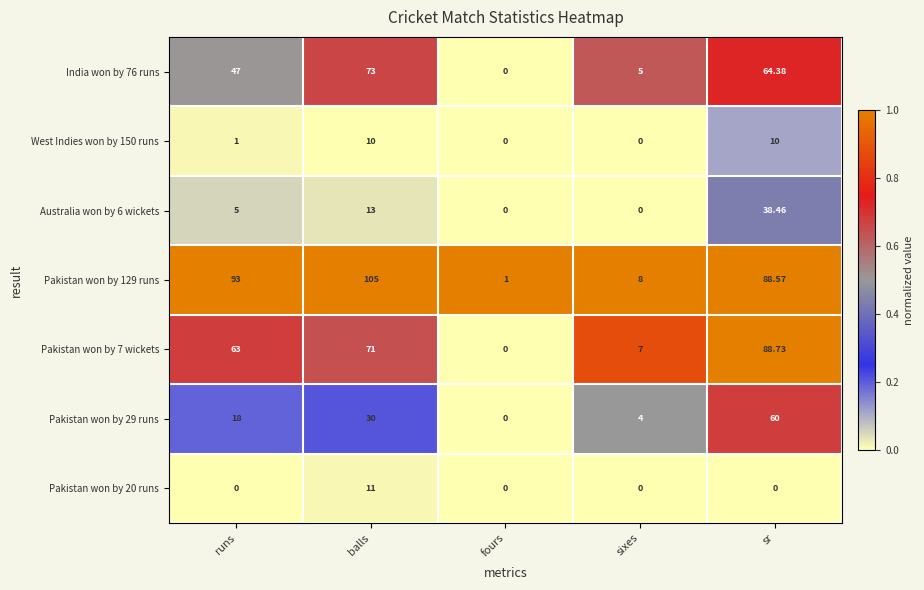

Which category has the highest value in the Pakistan won by 20 runs series?

balls